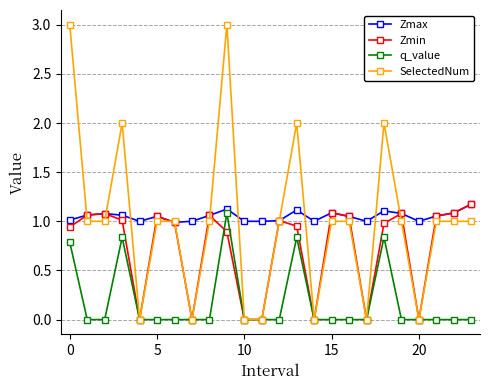

What is the greatest value displayed?

3.0